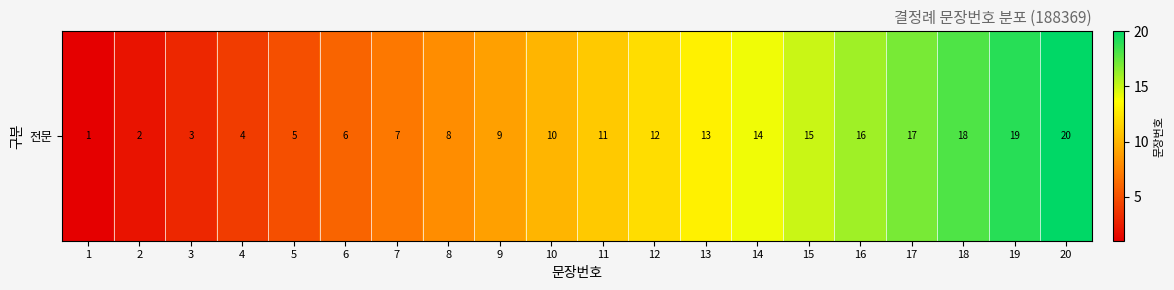

Reading right to left, extract all data points from this chart.

20=20	19=19	18=18	17=17	16=16	15=15	14=14	13=13	12=12	11=11	10=10	9=9	8=8	7=7	6=6	5=5	4=4	3=3	2=2	1=1